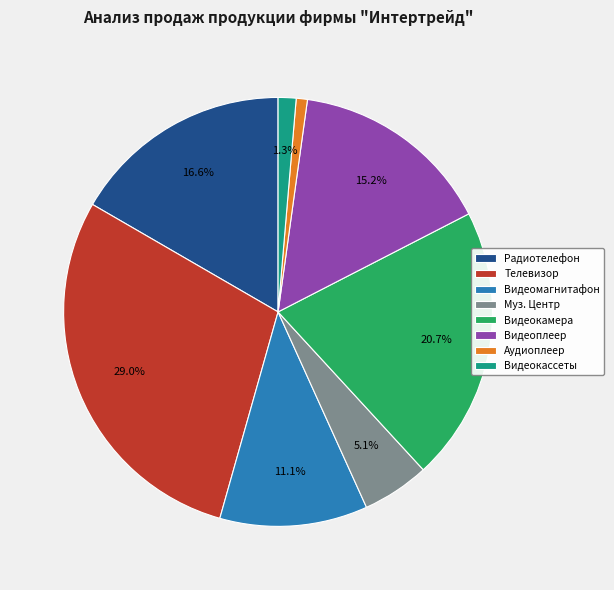

The Телевизор slice represents 29% of the pie. True or false?

True